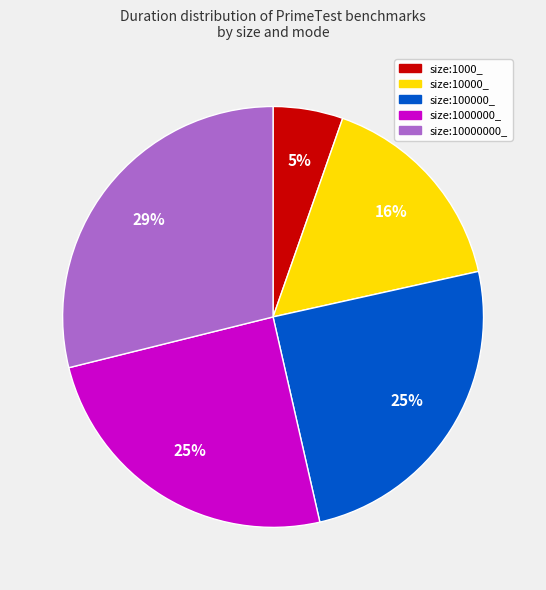

To the nearest percent, what is the average slice percentage?

20%